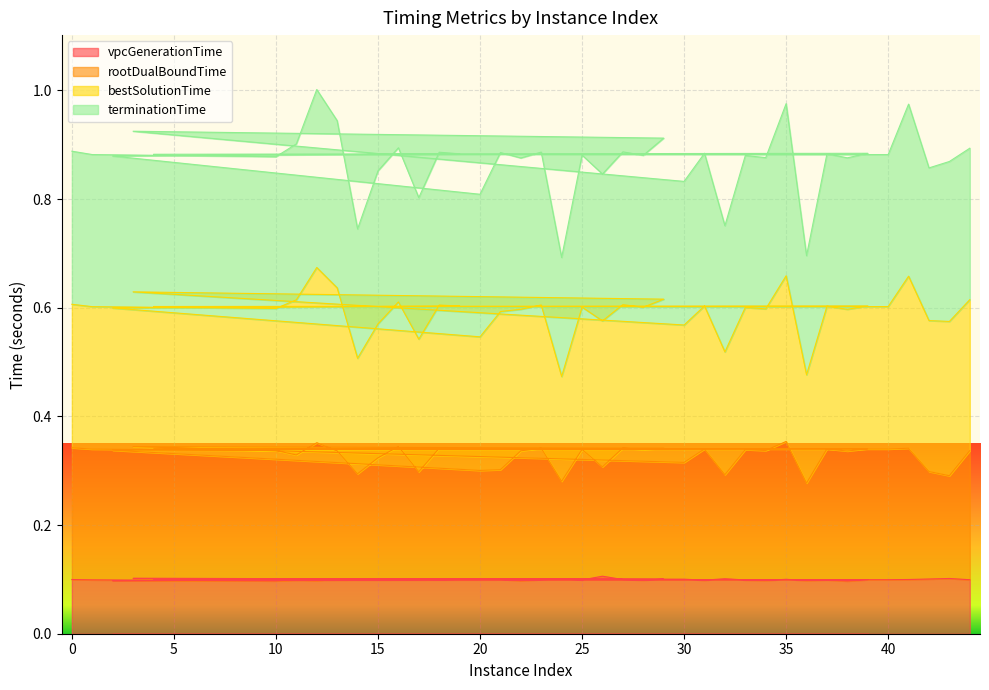

Which category has the lowest value in the vpcGenerationTime series?

38